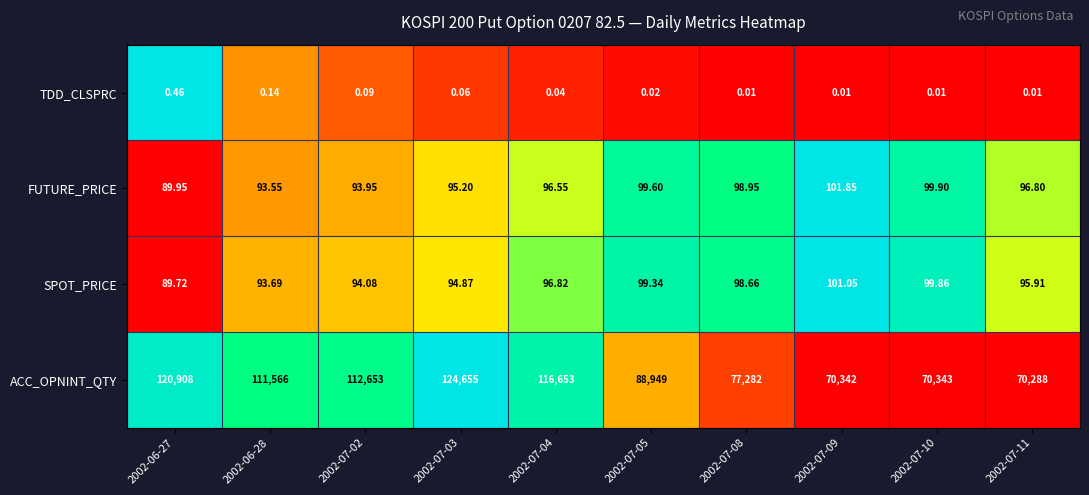

Rank the series at 2002-07-03 from lowest to highest value.

TDD_CLSPRC, SPOT_PRICE, FUTURE_PRICE, ACC_OPNINT_QTY